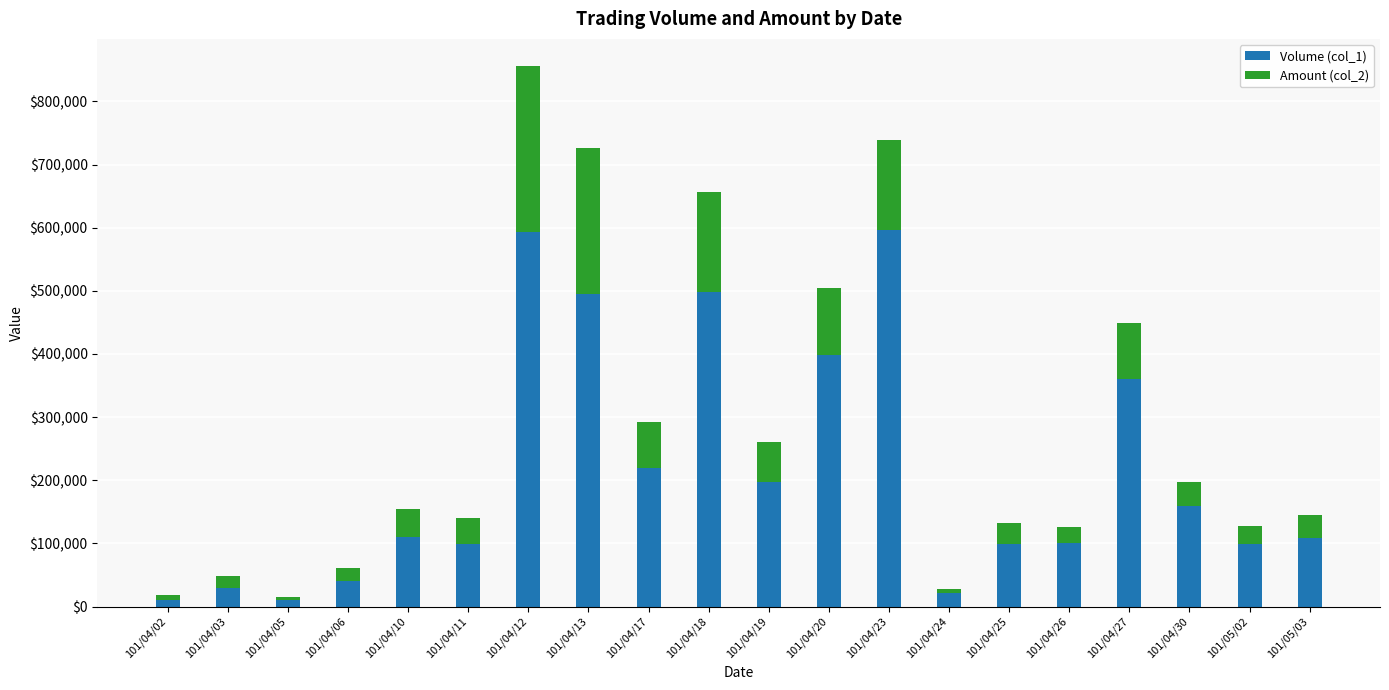

At which category is the sum across all series the highest?

101/04/12